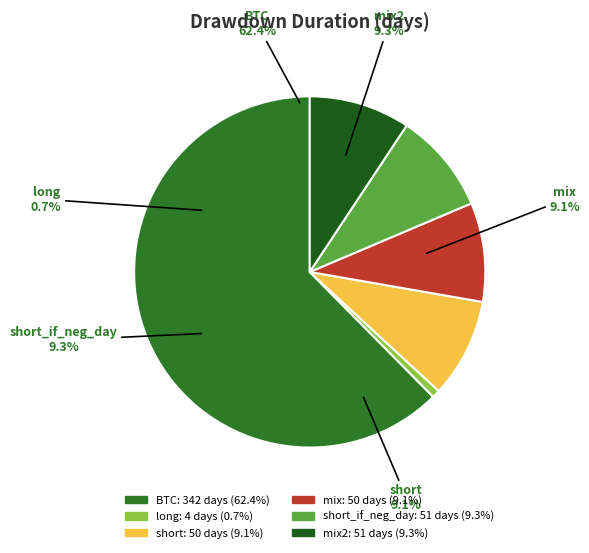

Does BTC account for over 50% of the chart?

Yes